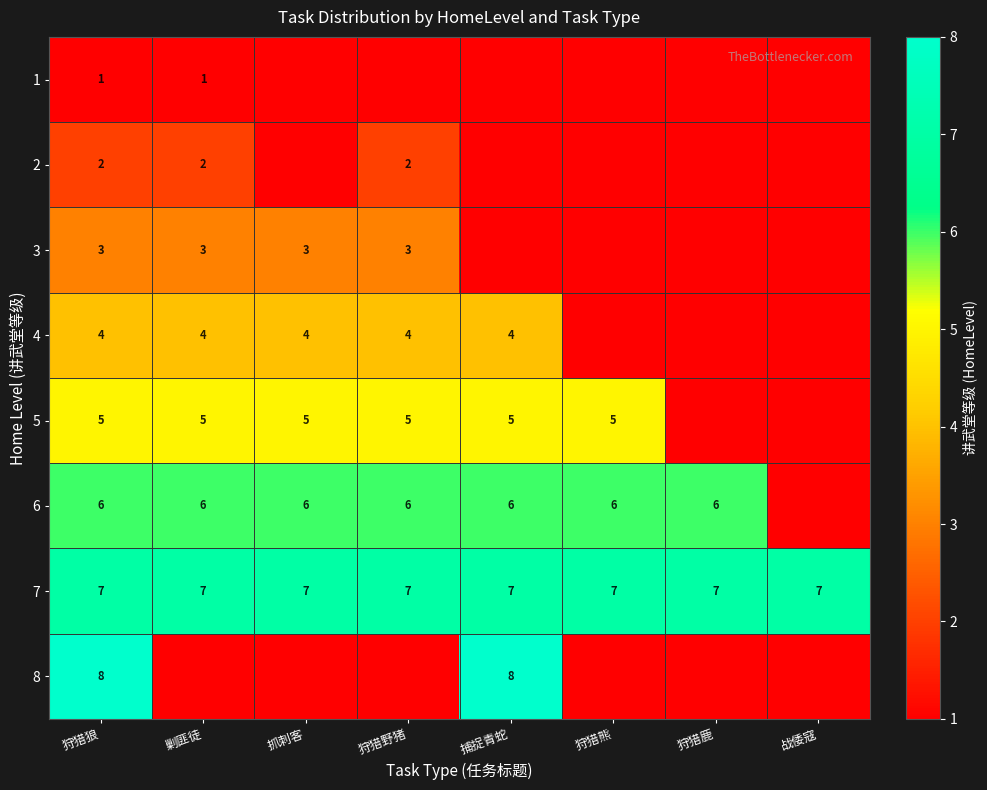

Is it true that 5 equals 7.6 at 狩猎狼?

False